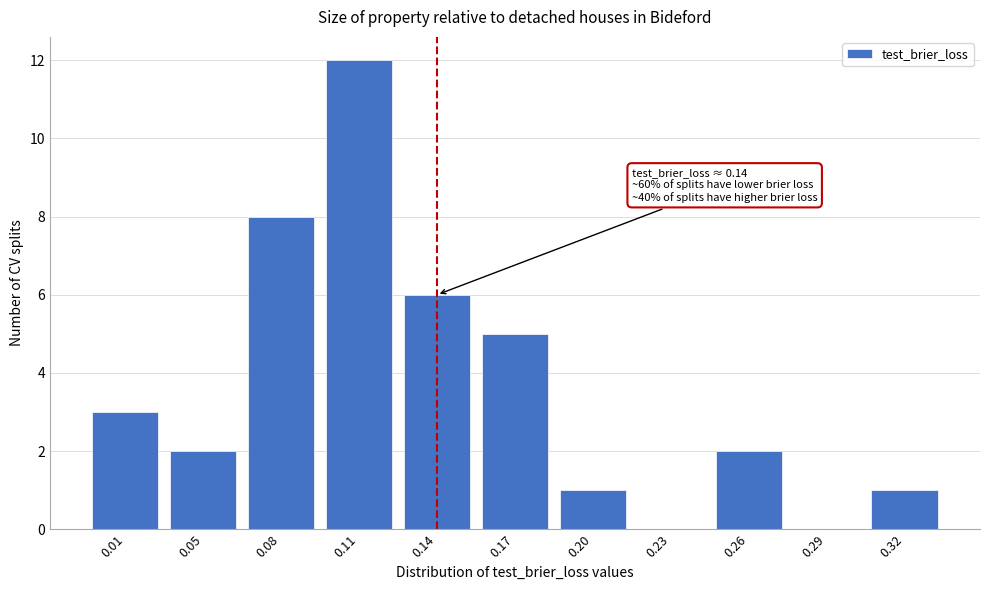

Reading right to left, what are all the values shown in this chart?

0.32=1	0.29=0	0.26=2	0.23=0	0.20=1	0.17=5	0.14=6	0.11=12	0.08=8	0.05=2	0.01=3